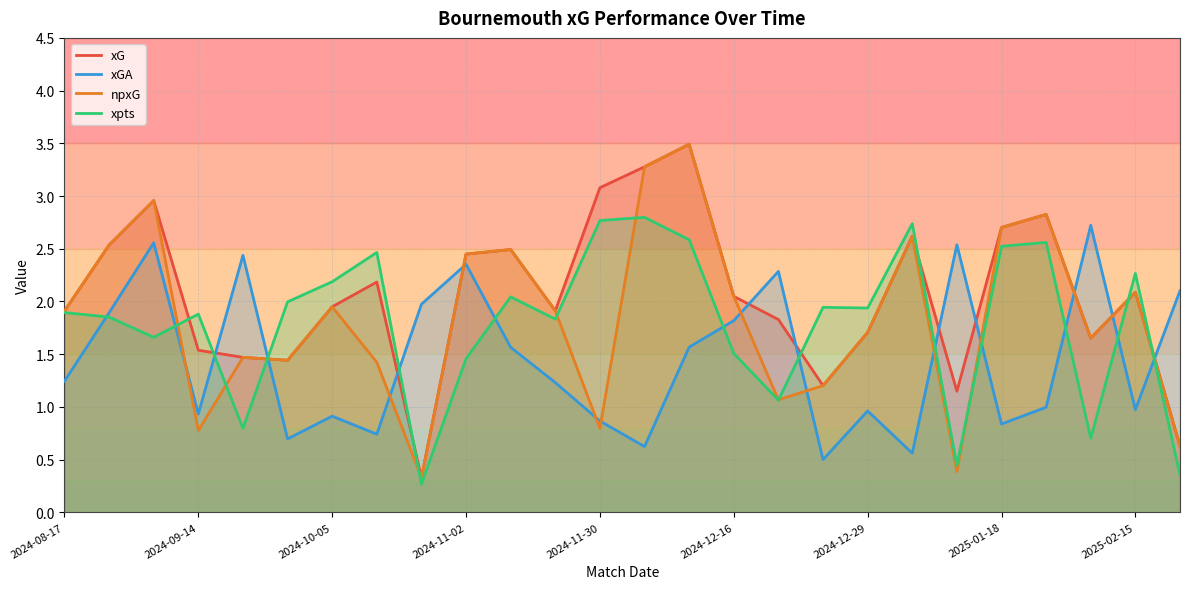

How many lines are shown in the chart?

4